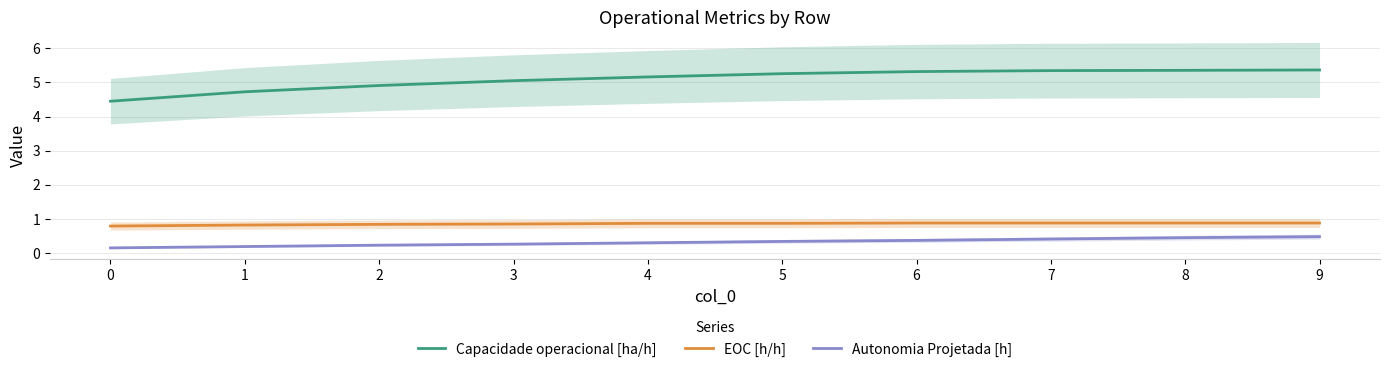

True or false: Autonomia Projetada [h] and Capacidade operacional [ha/h] intersect in this chart.

False